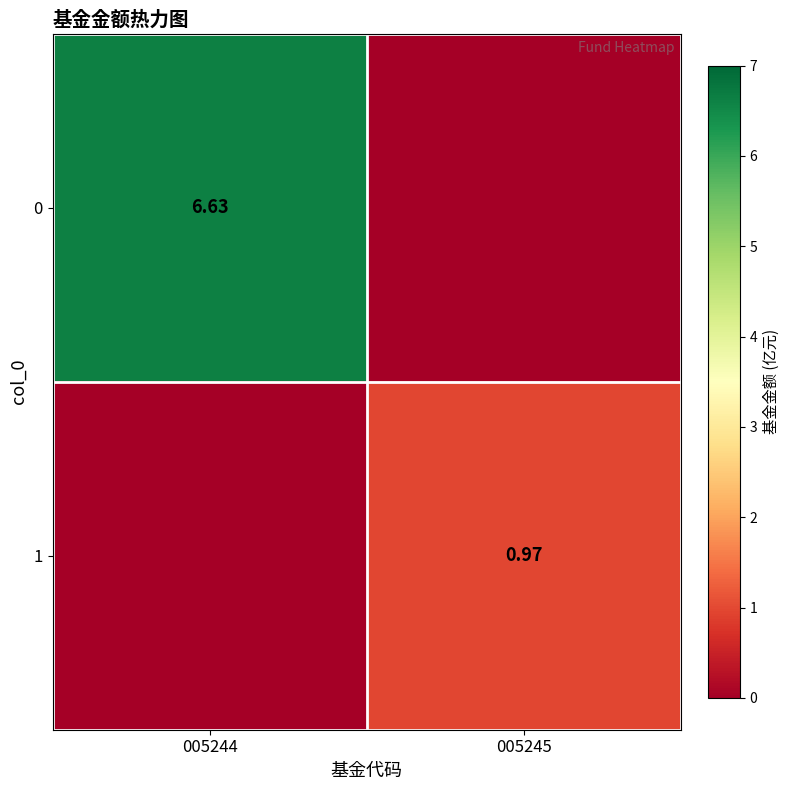

List the series in order of their overall mean, highest first.

0, 1